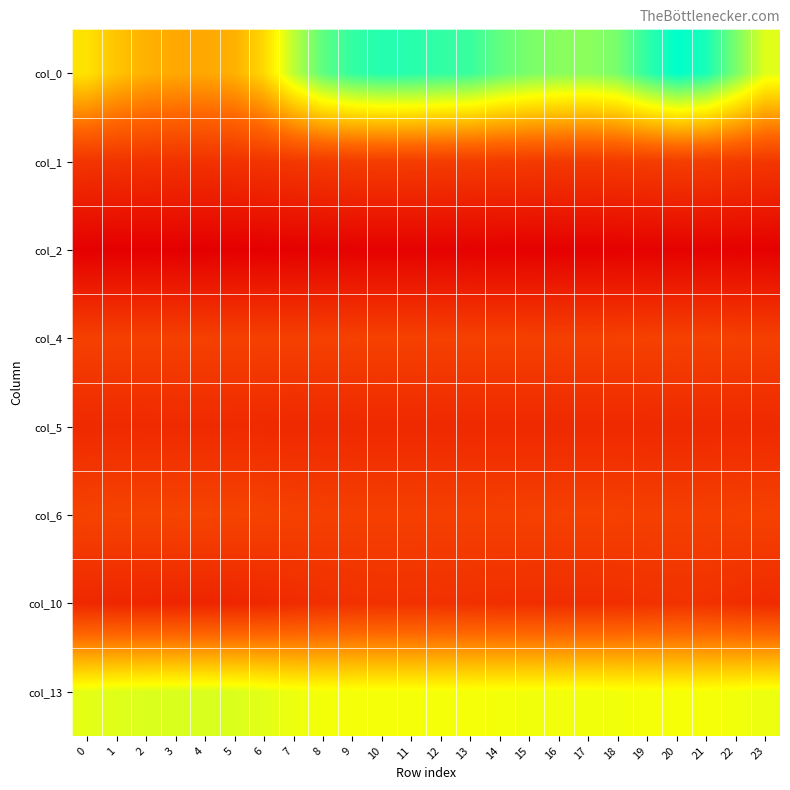

How many distinct data groups are displayed?

8